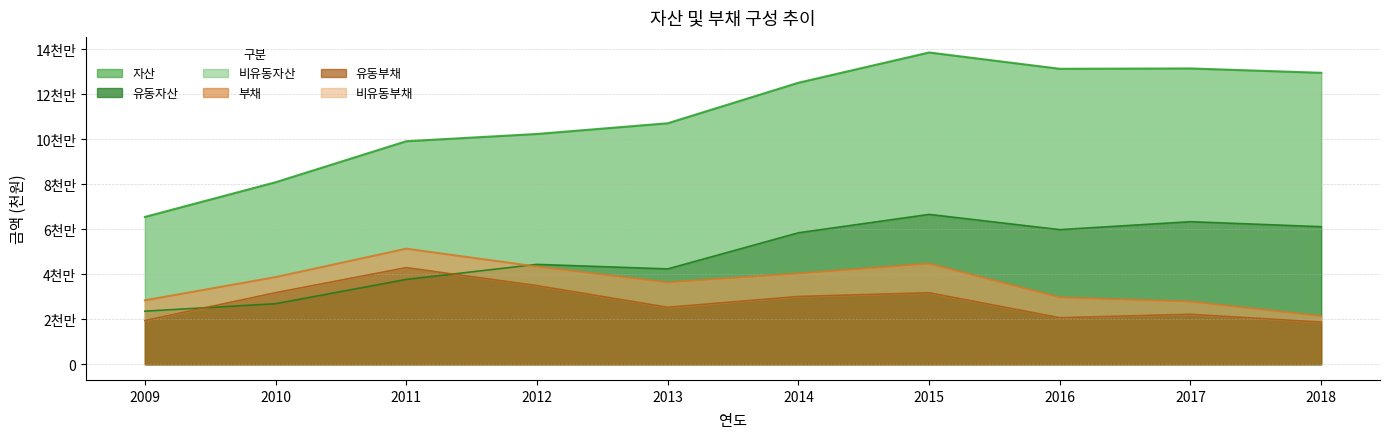

Reading left to right, list all the values displayed in this chart.

자산: 65473720	80879967	99088447	102312138	107066882	125060895	138500968	131254981	131412792	129478993
유동자산: 23619772	26933264	37724460	44406309	42391573	58427356	66607607	59828688	63361054	61142652
부채: 28435157	38747788	51363658	43424867	36423120	40372197	44748818	29732180	27876481	21444551
유동부채: 19442188	31828760	42959907	34956355	25344382	30140164	31797076	20711255	22230009	18764592